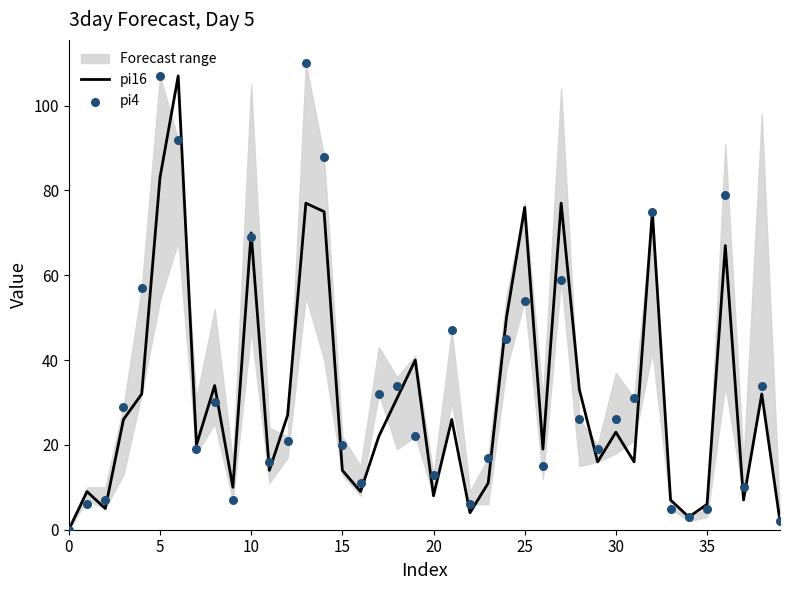

Which series has the largest total across all categories?

pi4